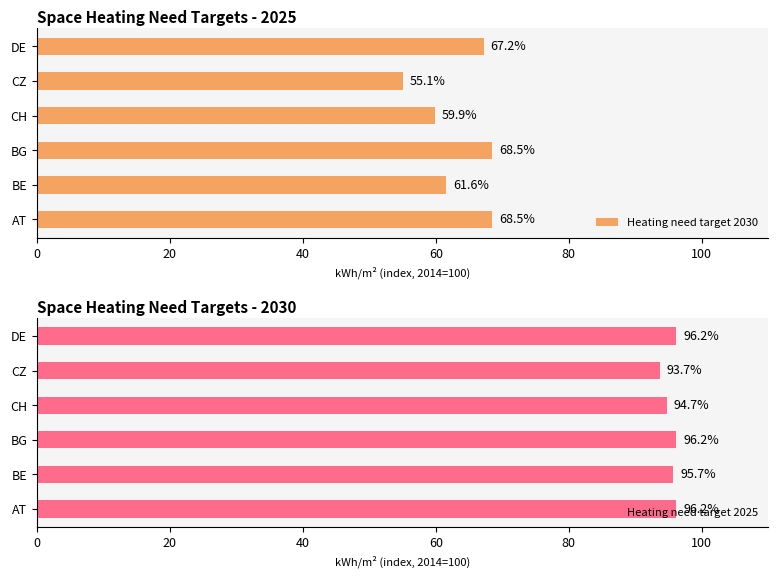

What is the sum of the Heating need target 2025 values at AT and CZ?

189.9